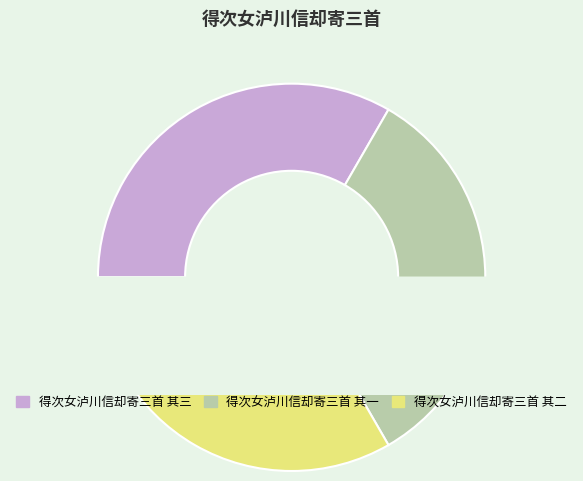

True or false: 得次女泸川信却寄三首 其一 accounts for 33% of the total.

True